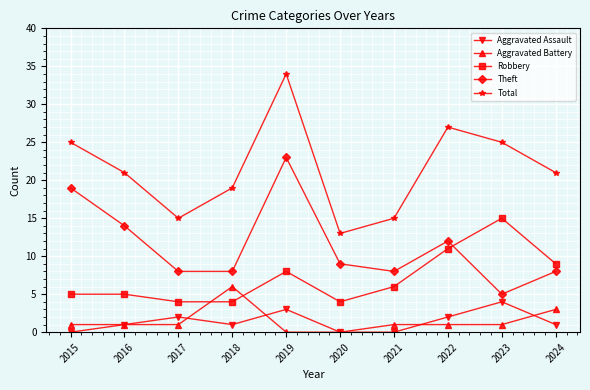

Which series has the largest range (max minus min)?

Total